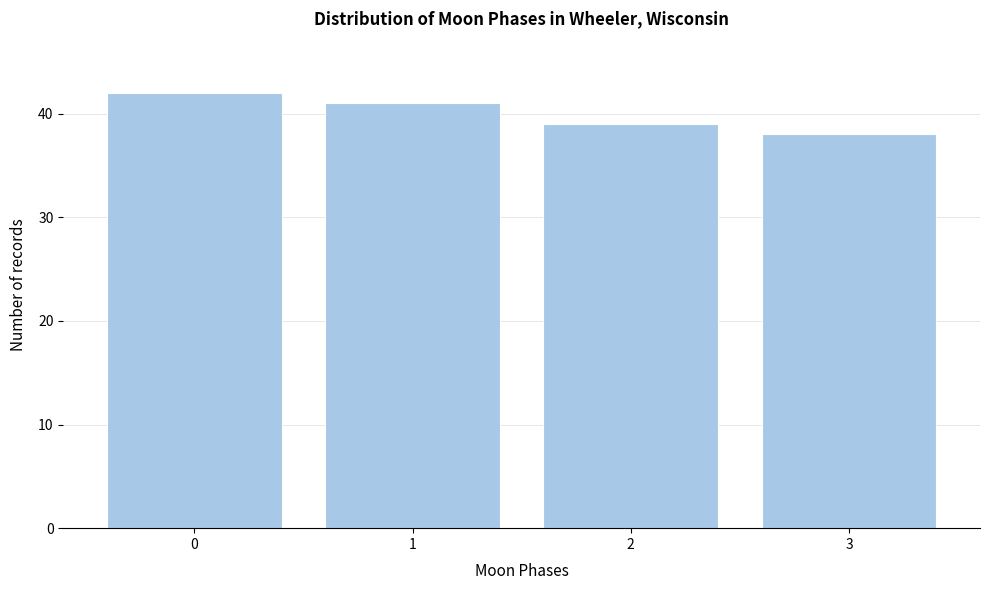

Reading right to left, what are all the values shown in this chart?

3=38	2=39	1=41	0=42